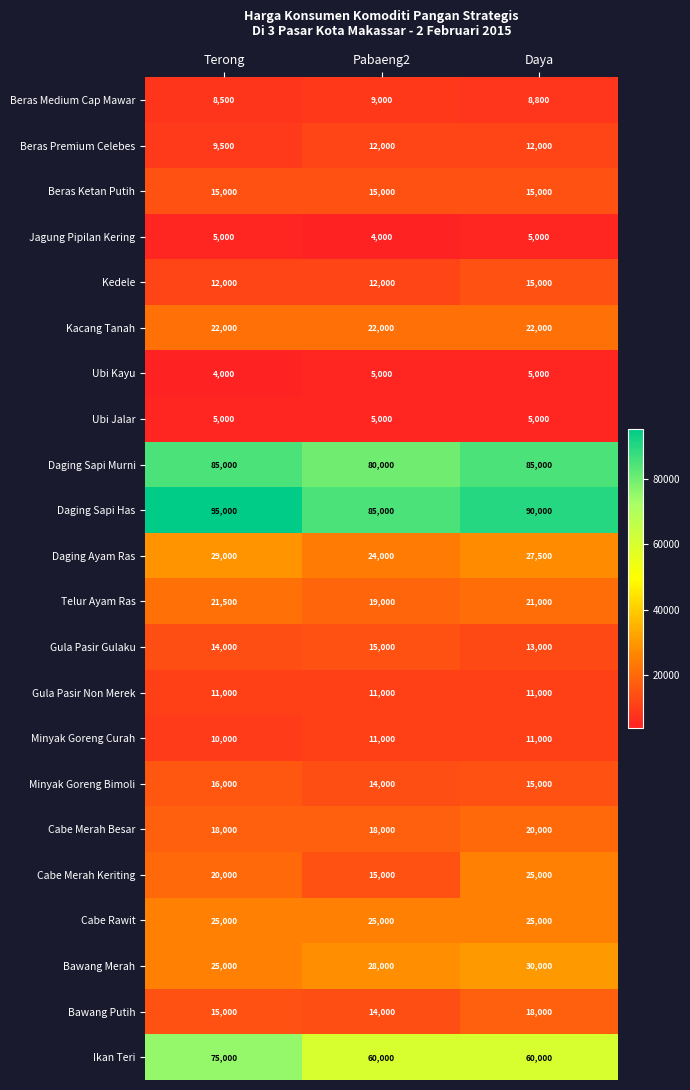

The Minyak Goreng Bimoli series shows 14000 at Pabaeng2. True or false?

True